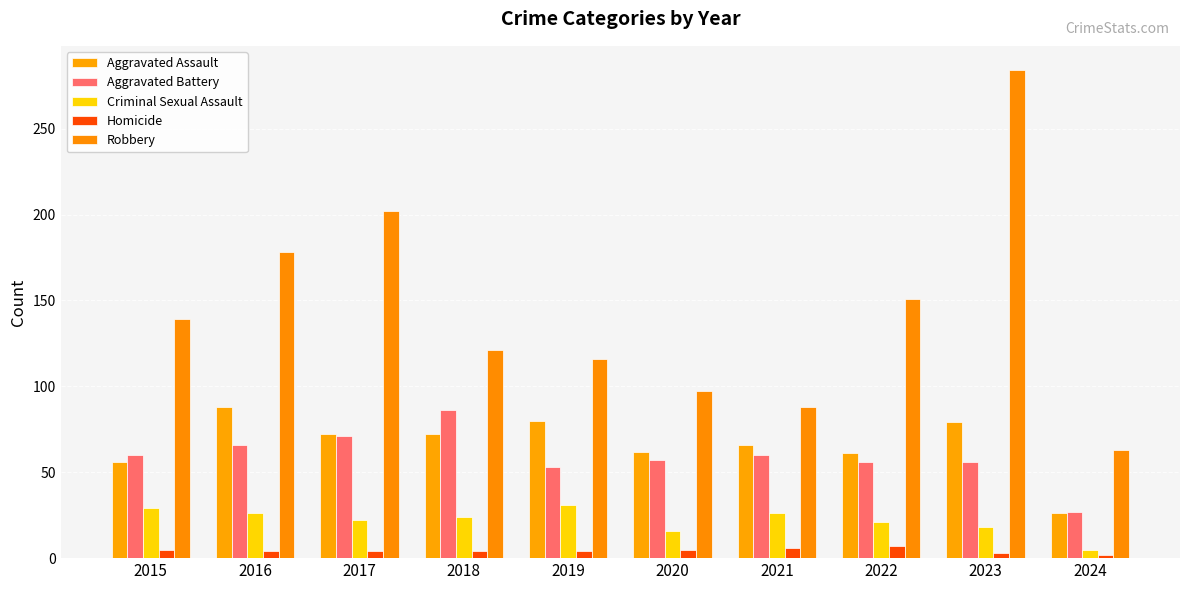

How many bars are there in total?

50